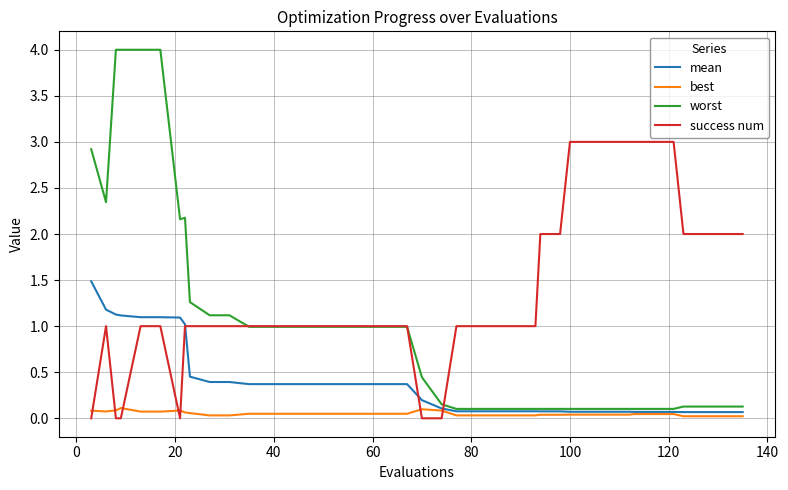

Which series has the largest range (max minus min)?

worst